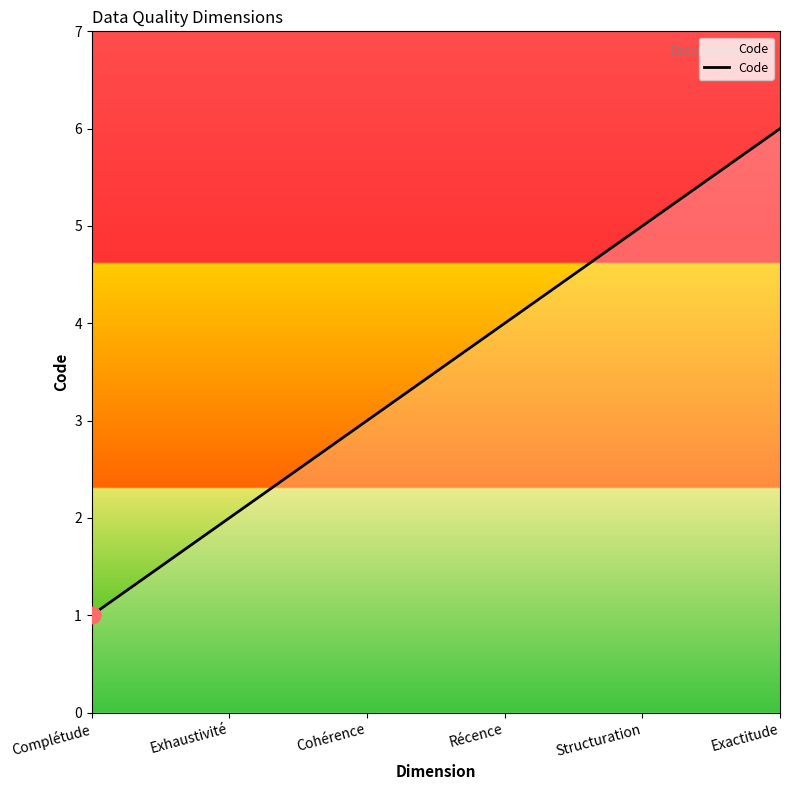

Count the values in the range 2 to 5.

4